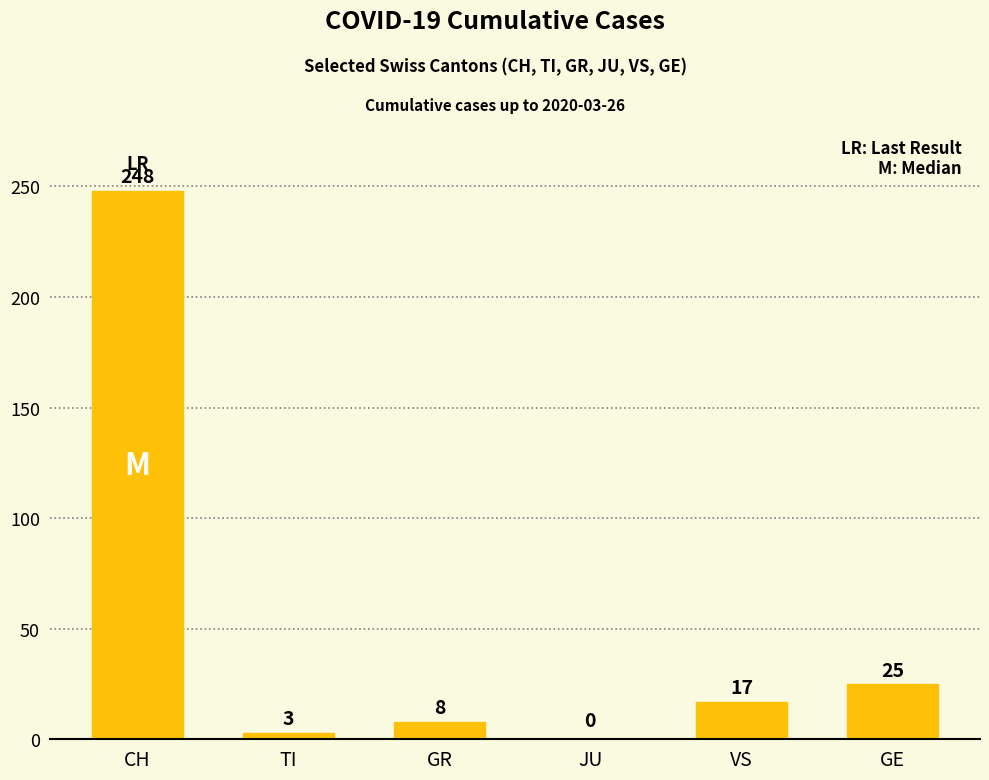

How many values are above zero?

5